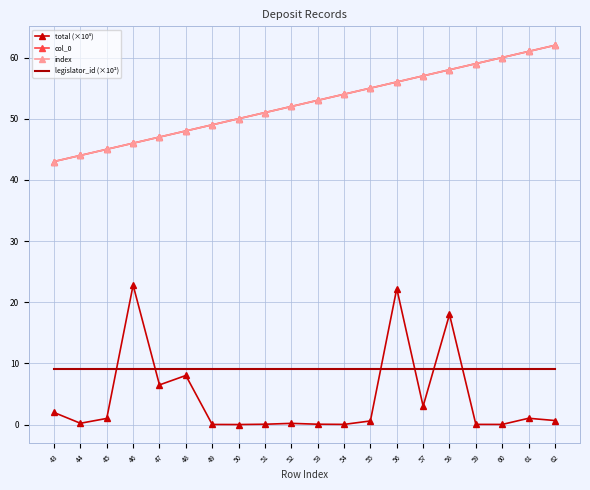

Which series changed the most between 45 and 59?

col_0